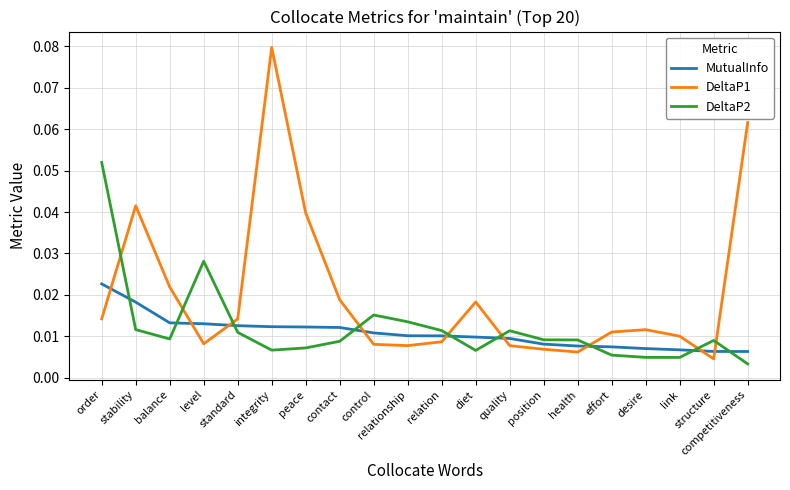

At which category is the sum across all series the highest?

integrity